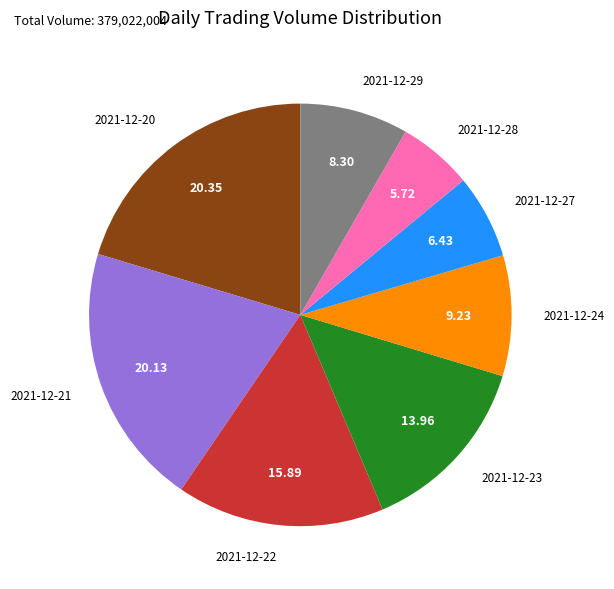

True or false: 2021-12-24 accounts for 9% of the total.

True